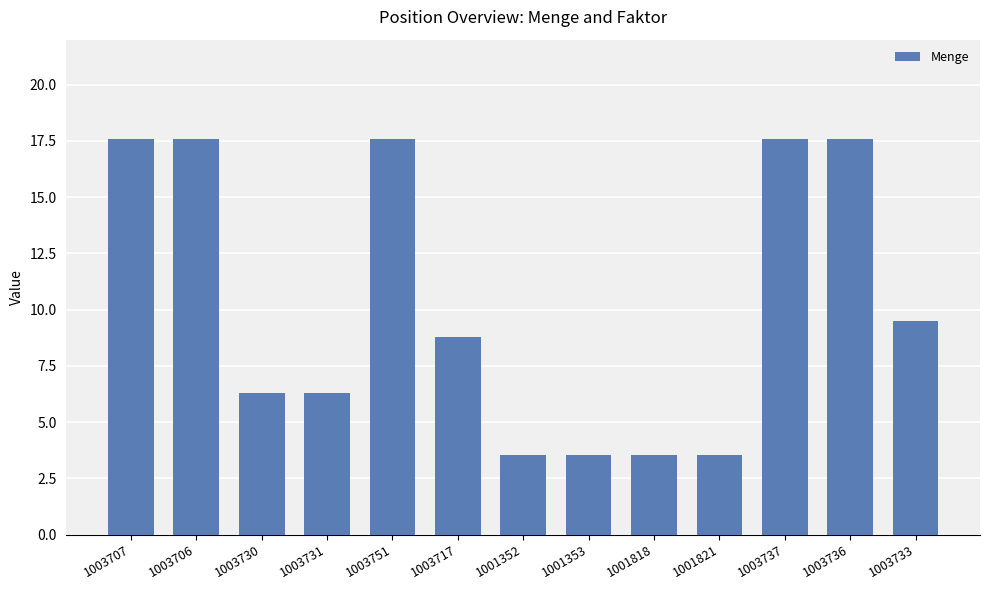

Approximately how many times larger is the value at 1001821 compared to 1001352?

1.0